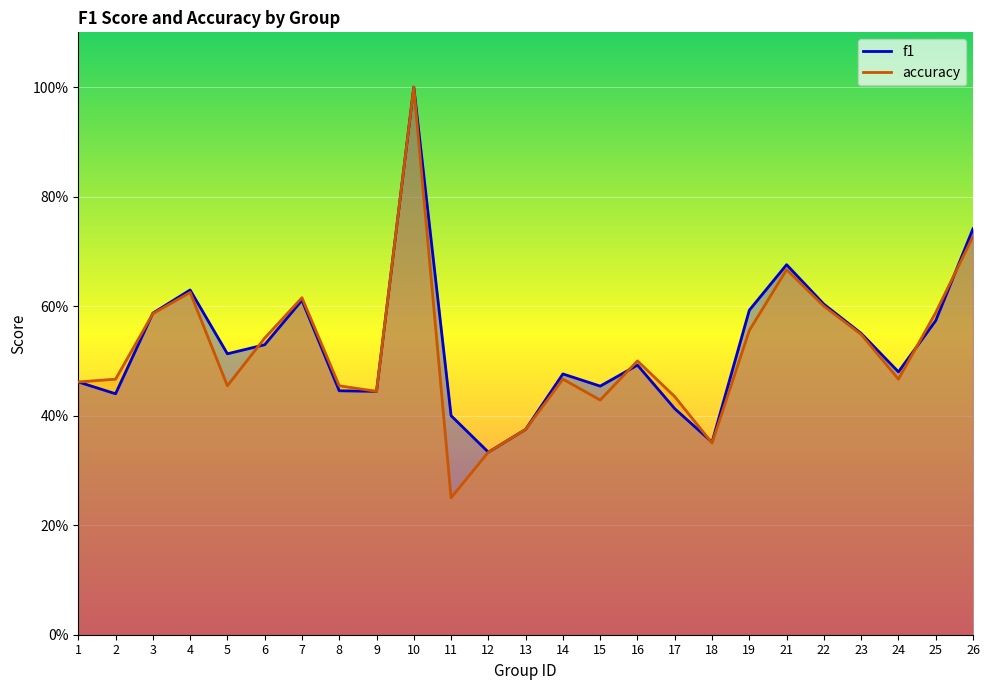

What is the approximate value of f1 at 22?

0.6